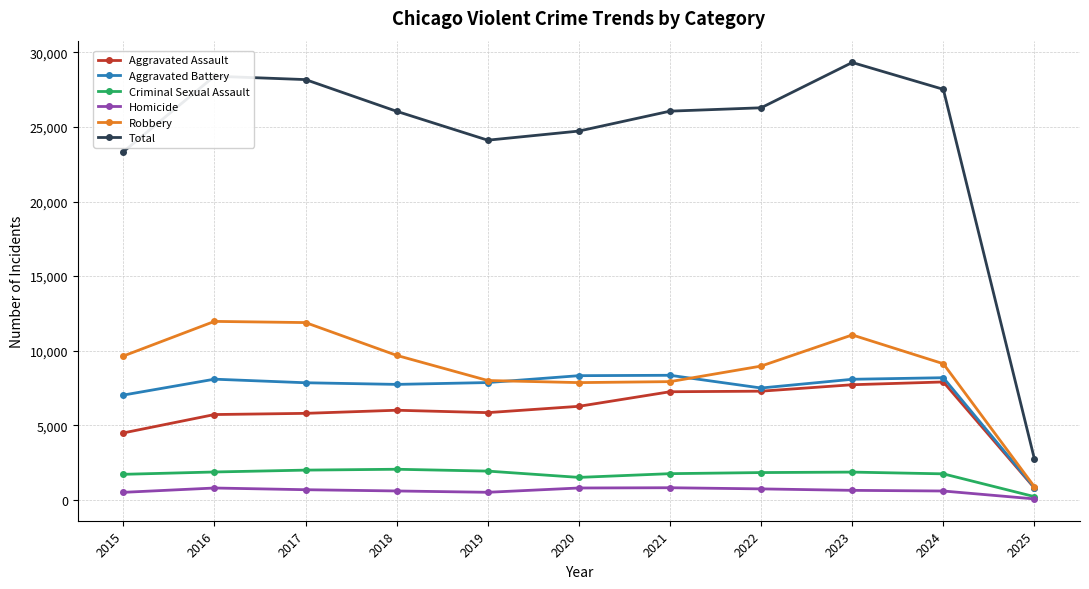

What is the minimum value for Aggravated Battery?

811